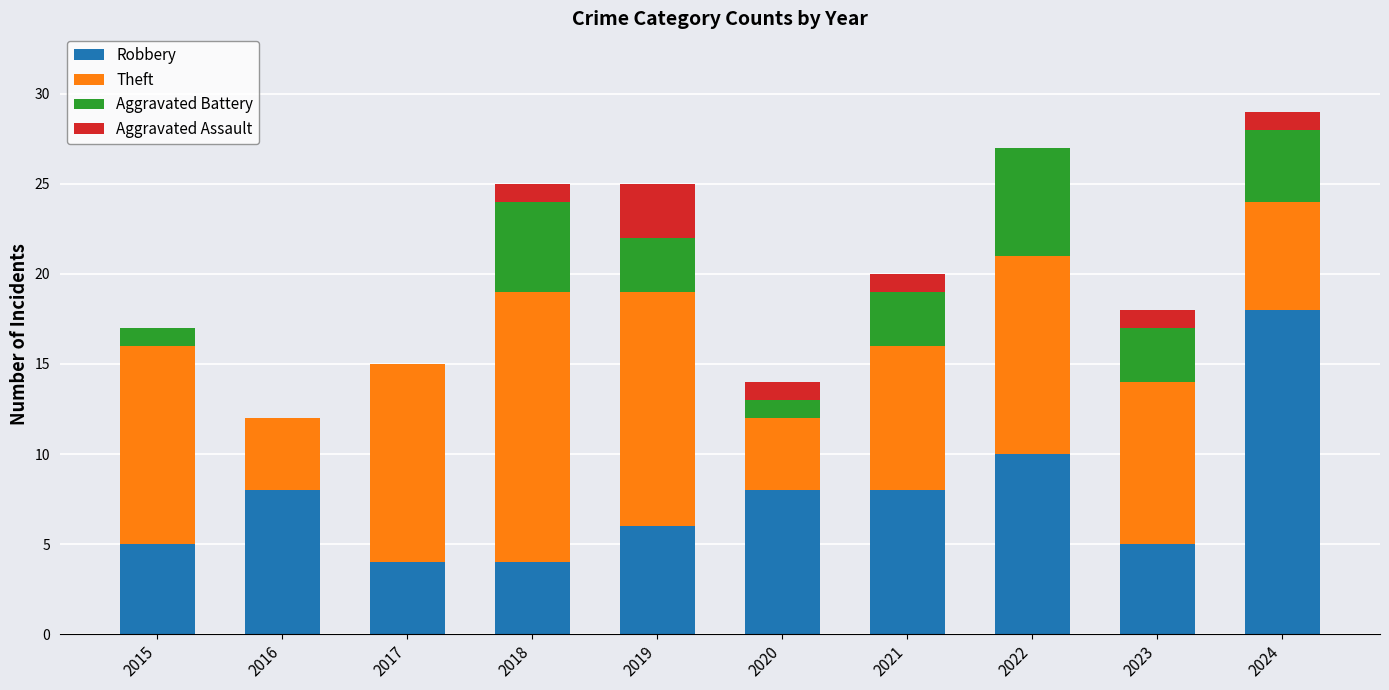

Count the number of categories in the chart.

10